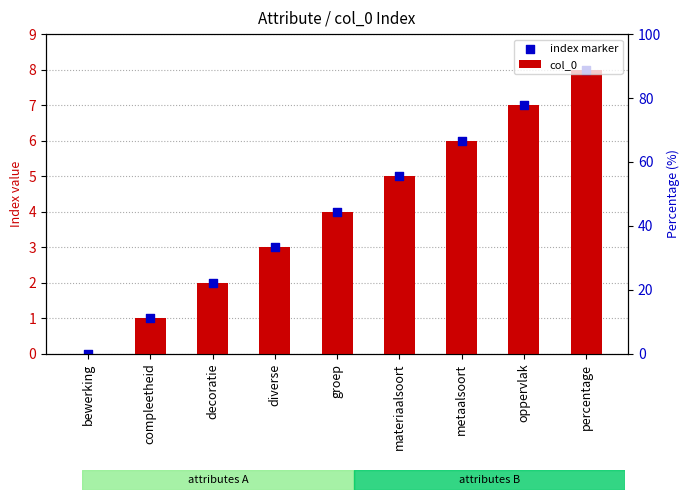

Which series reaches the minimum Y coordinate?

col_0